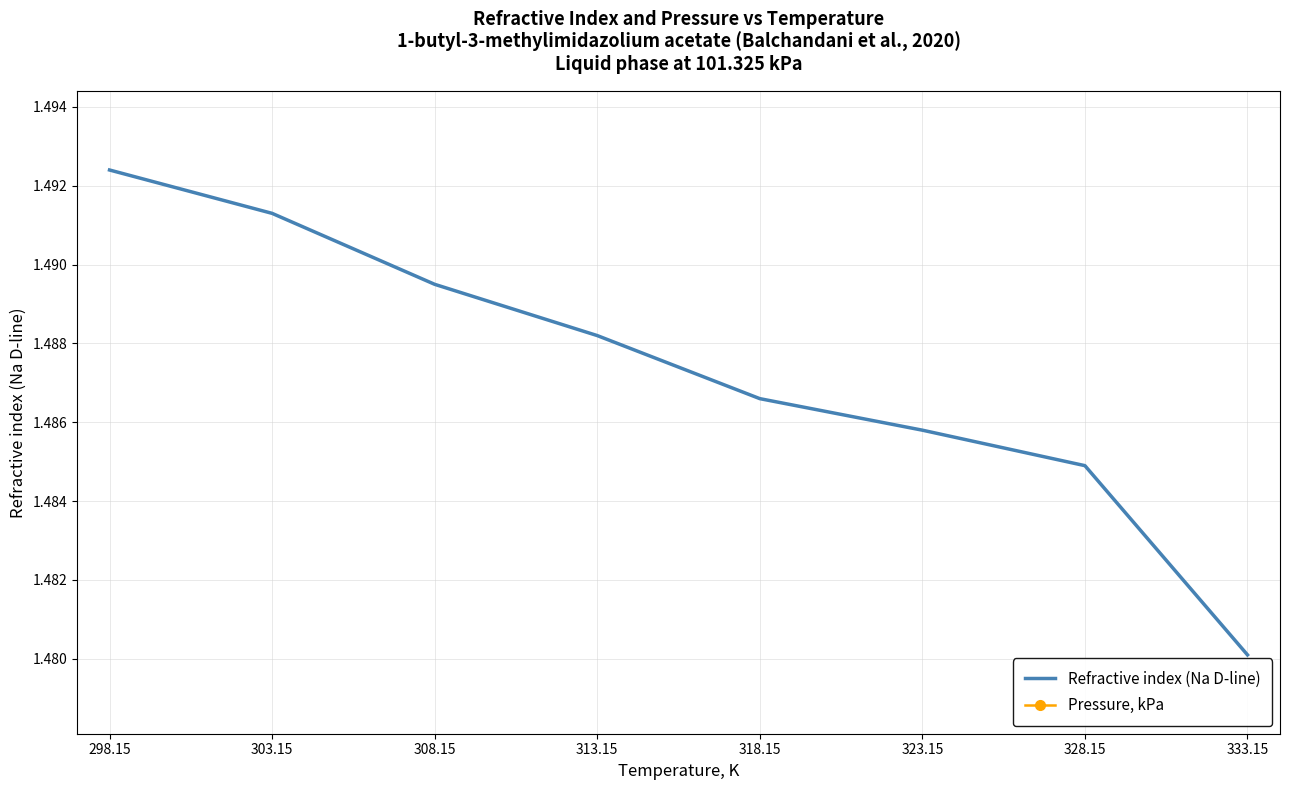

Rank the categories by Pressure, kPa value from lowest to highest.

298.15, 303.15, 308.15, 313.15, 318.15, 323.15, 328.15, 333.15